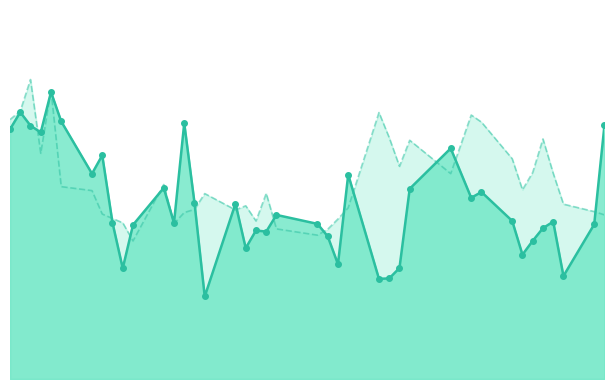

True or false: EUR/PLN Line and Day + 1 Prediction Line intersect in this chart.

True